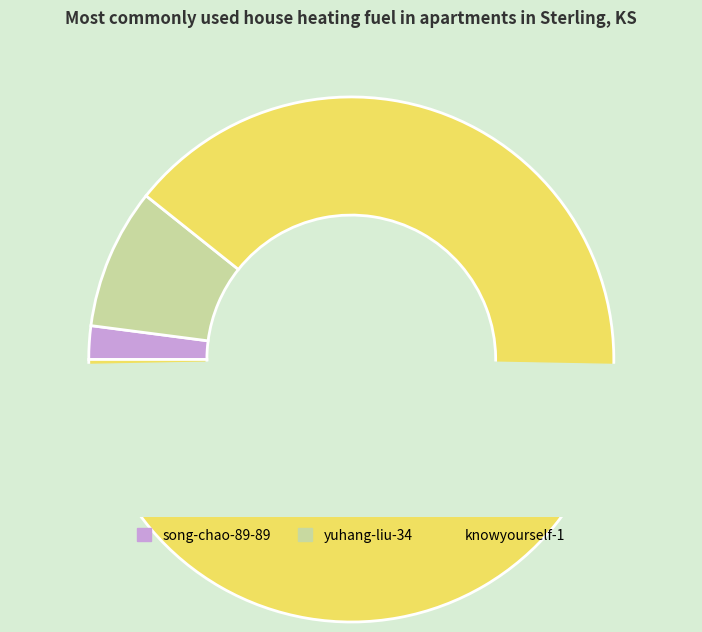

How many segments does this pie chart have?

3